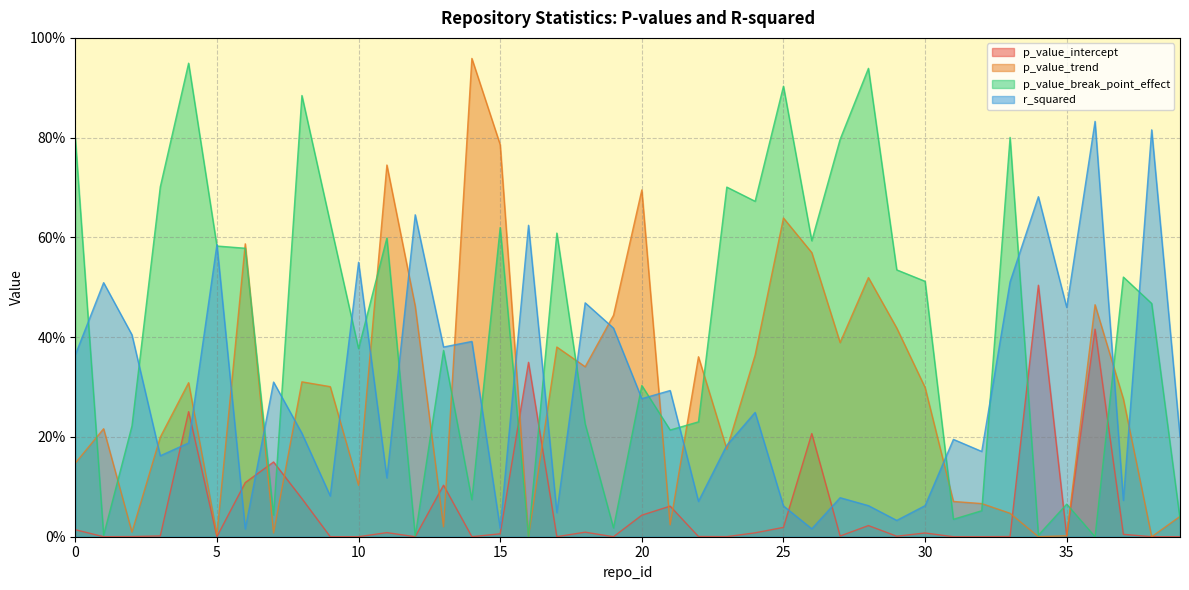

Between which two adjacent categories do p_value_intercept and p_value_trend first intersect?

6 and 7